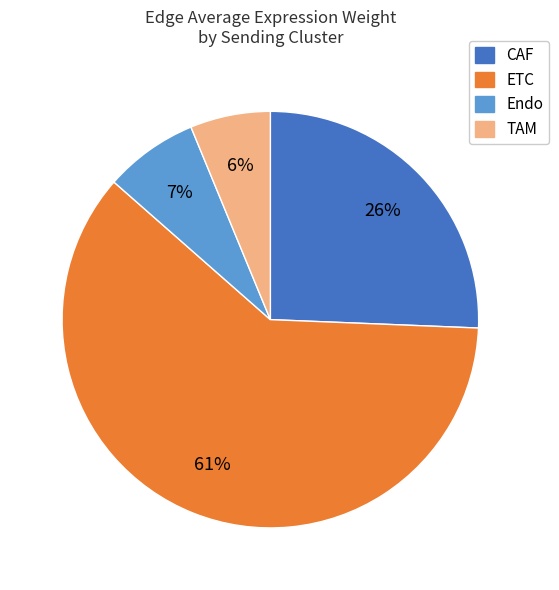

To the nearest percent, what is the difference between the largest and smallest slice percentages?

55%